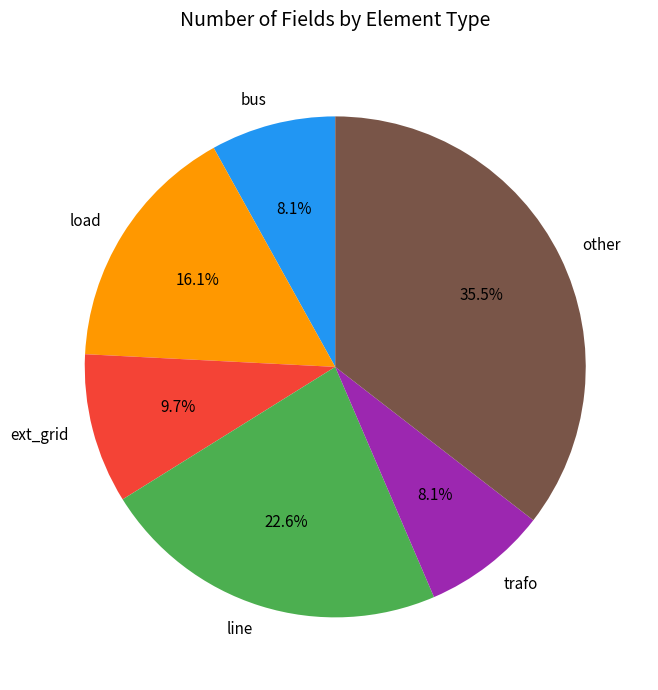

Count the number of slices in the pie.

6